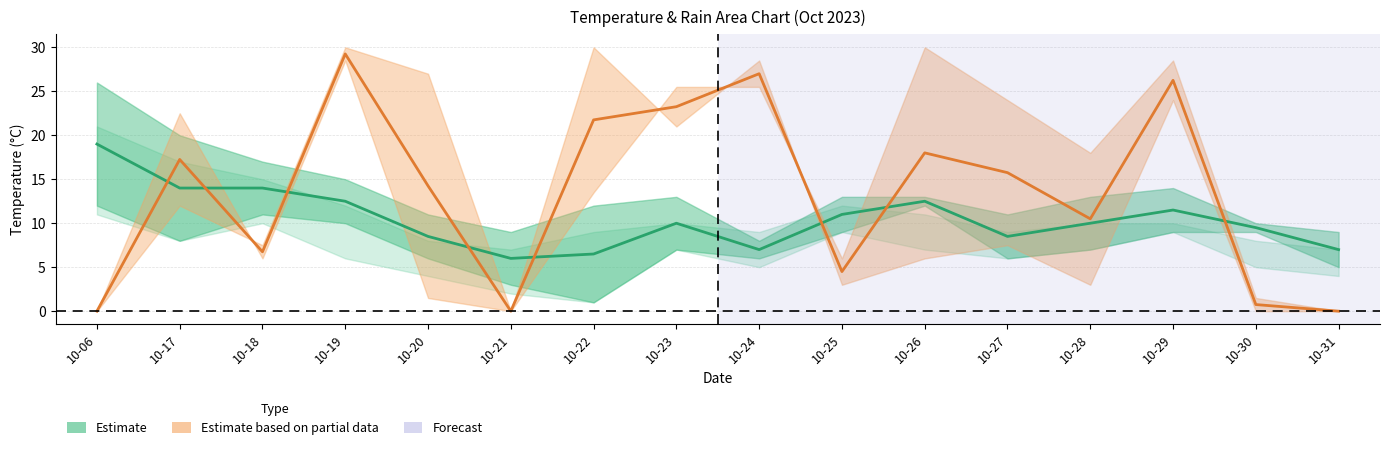

Is this an area chart (filled region under the line)?

No